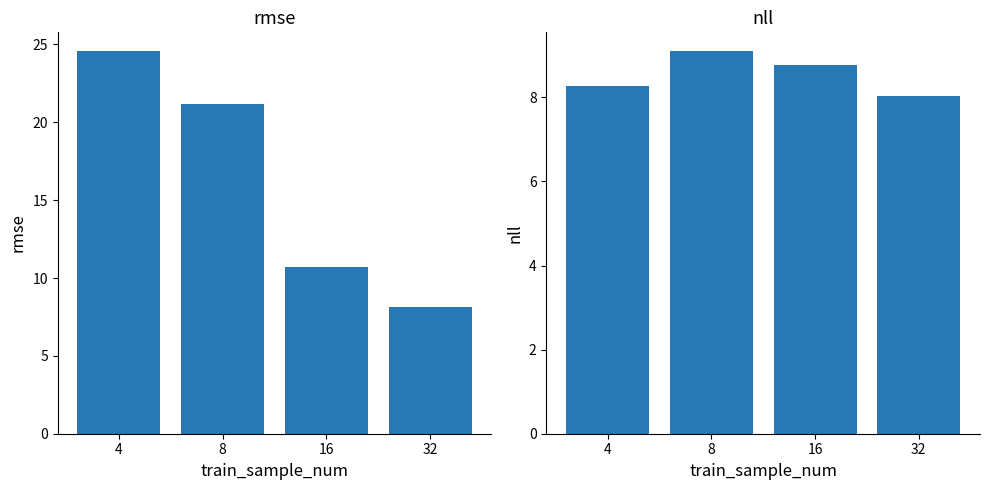

At which category is the sum across all series the highest?

4